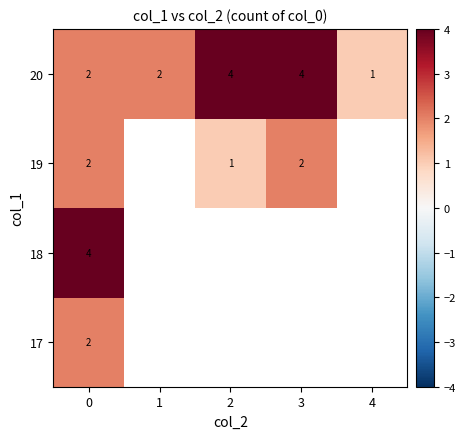

What is the total value across all series at 0?

10